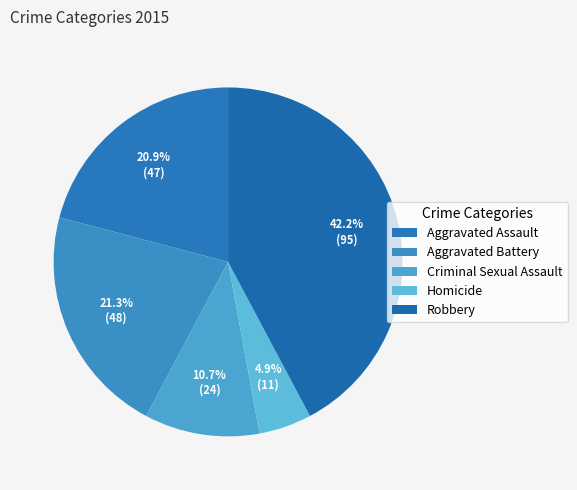

What is the smallest slice in the pie chart?

Homicide